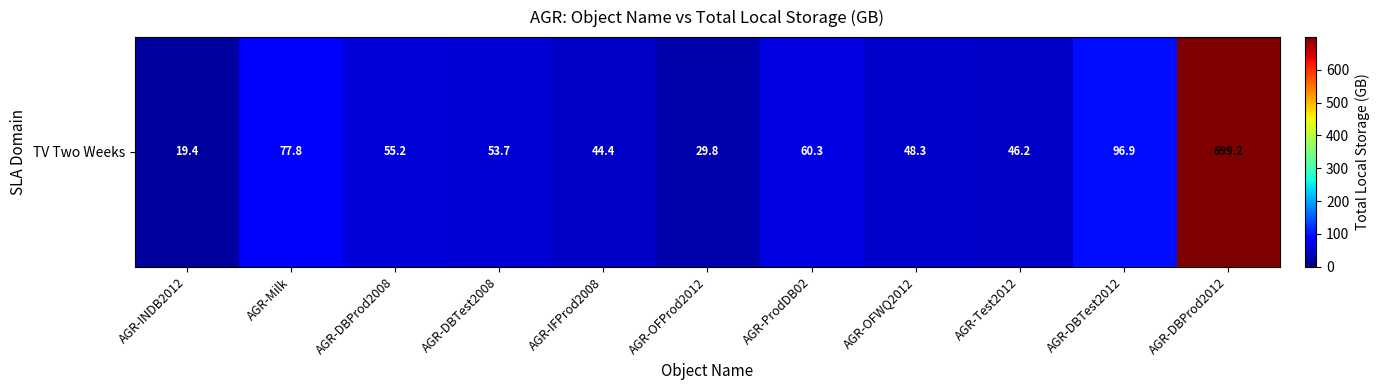

What is the change in value from AGR-DBTest2008 to AGR-Test2012?

-7.5